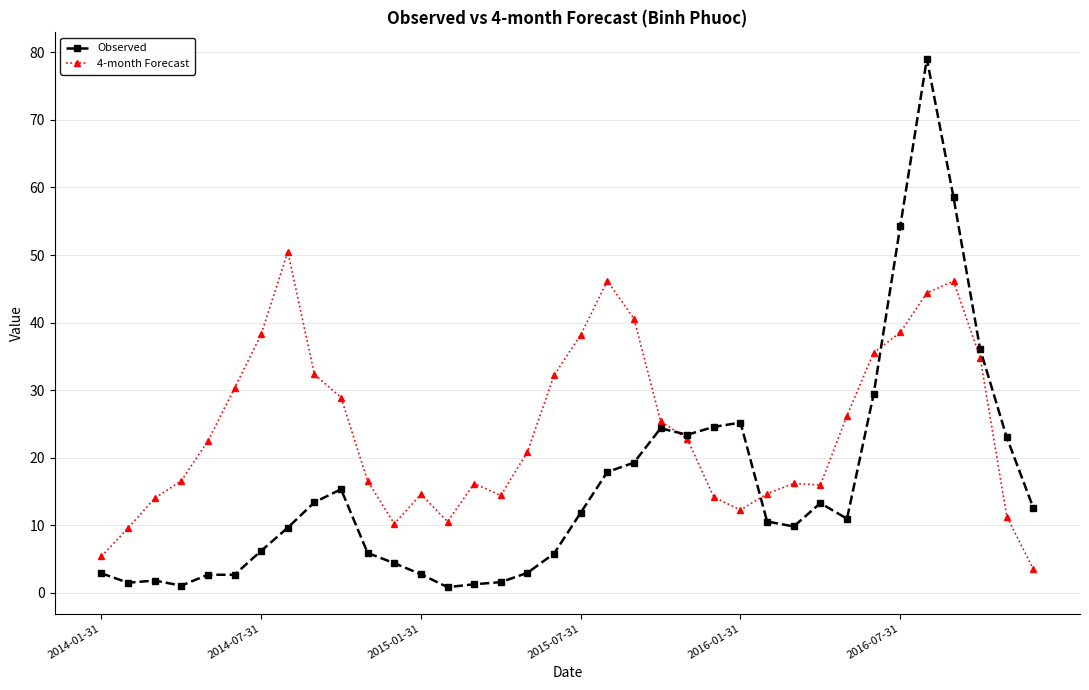

True or false: 4-month Forecast has more than 2 interior local peaks.

True